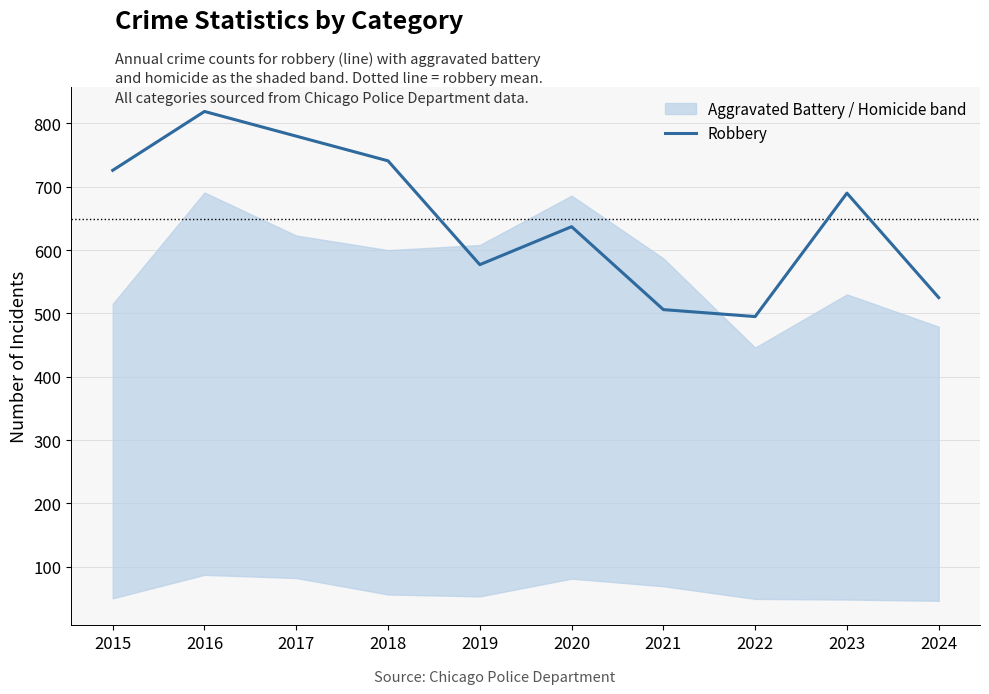

What is the value of the 8th point from the left?

495